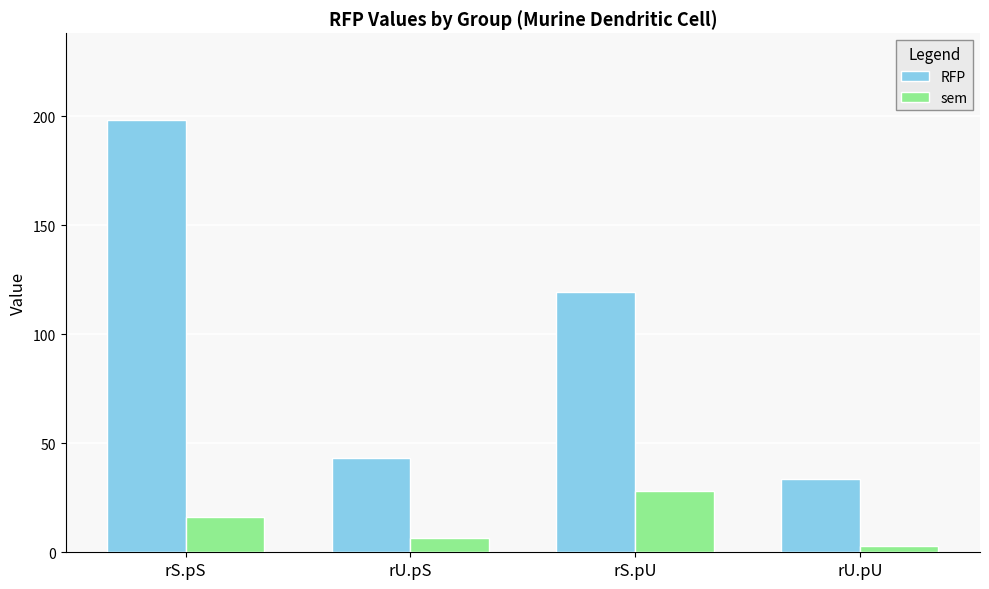

What is the difference between the maximum and second lowest values in the RFP series?

155.0